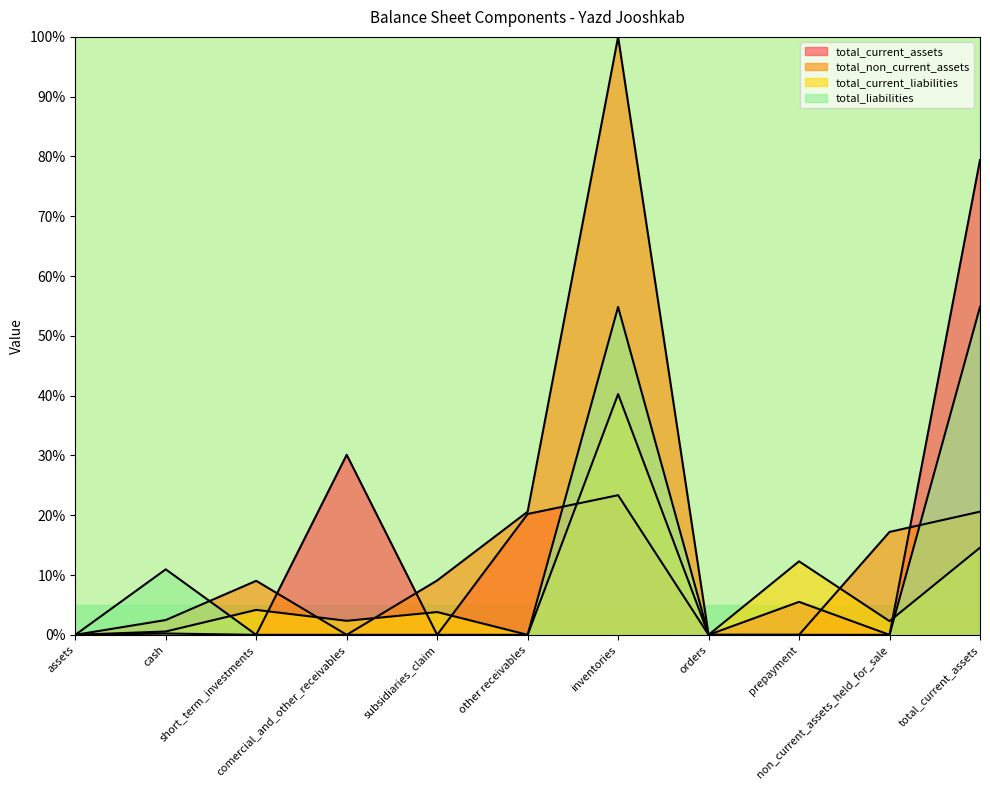

What is the total value across all series at prepayment?

17.8